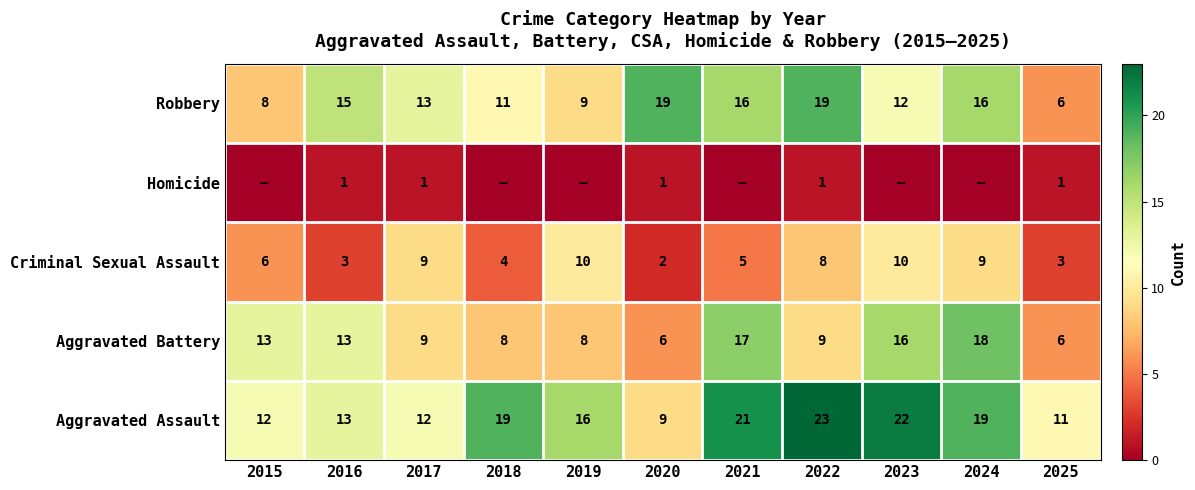

What is the lowest value of the Aggravated Assault series?

9